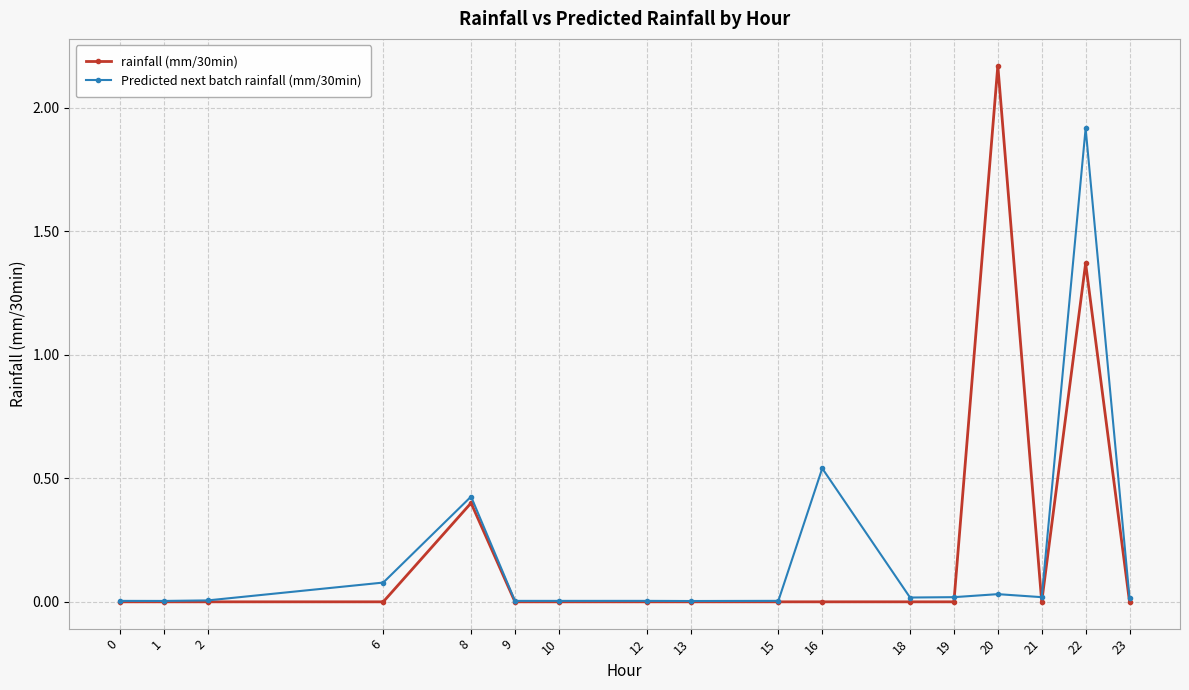

List the series in order of their peak value, highest first.

rainfall (mm/30min), Predicted next batch rainfall (mm/30min)